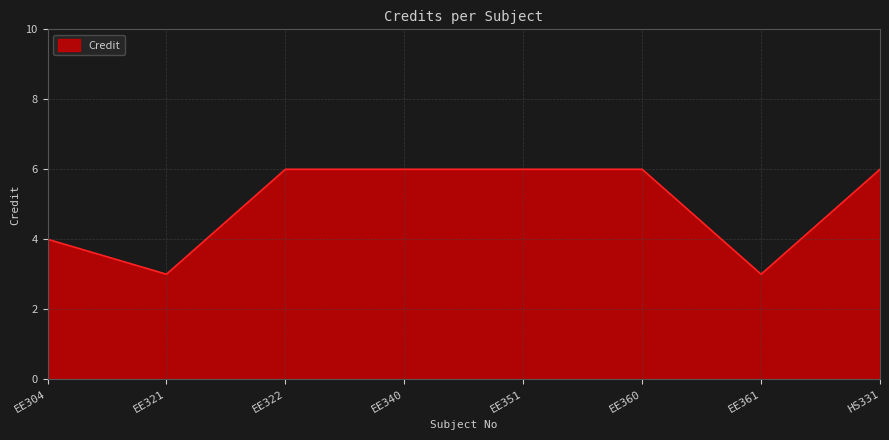

What is the sum of the values at EE360 and EE361?

9